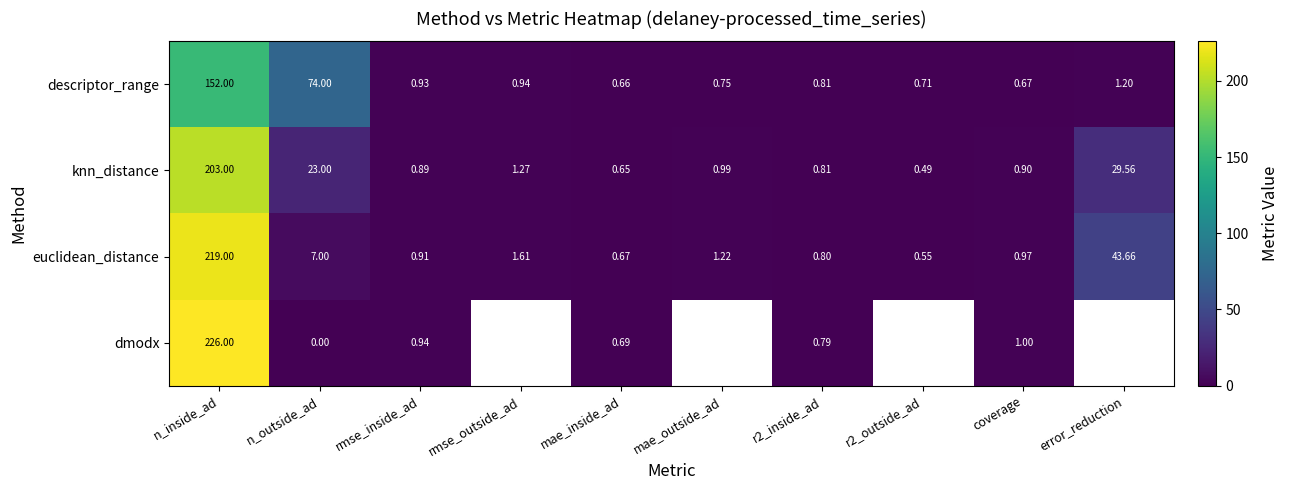

At which label does euclidean_distance first exceed 1?

n_inside_ad